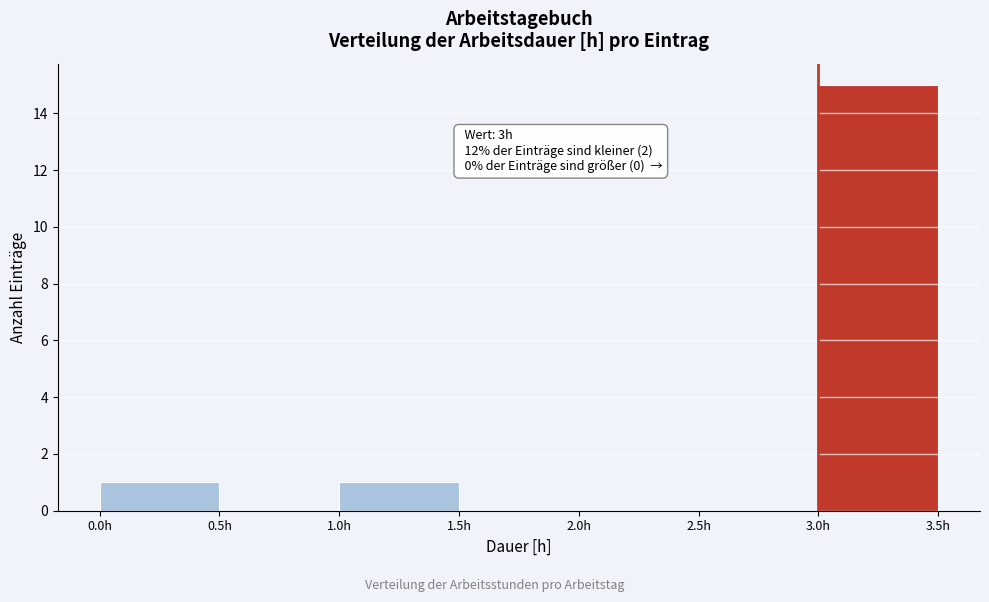

Which range on the x-axis has the tallest bar?

3.0 to 3.5